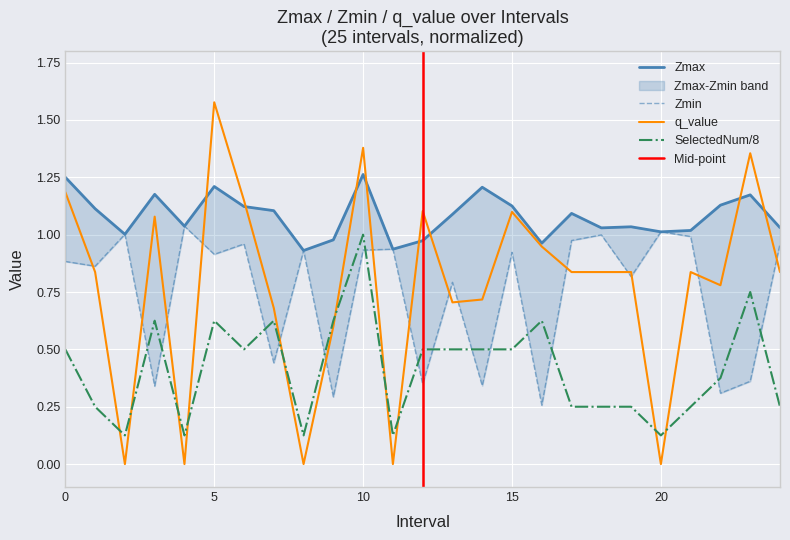

After their last crossing, which series has the higher values: q_value or Zmax?

Zmax